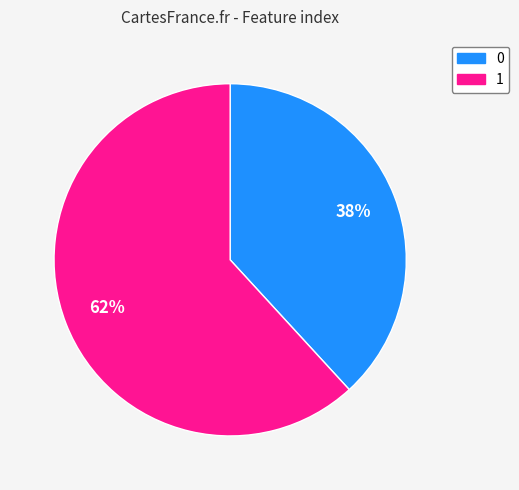

Is it true that 1 is 62% of the pie?

True